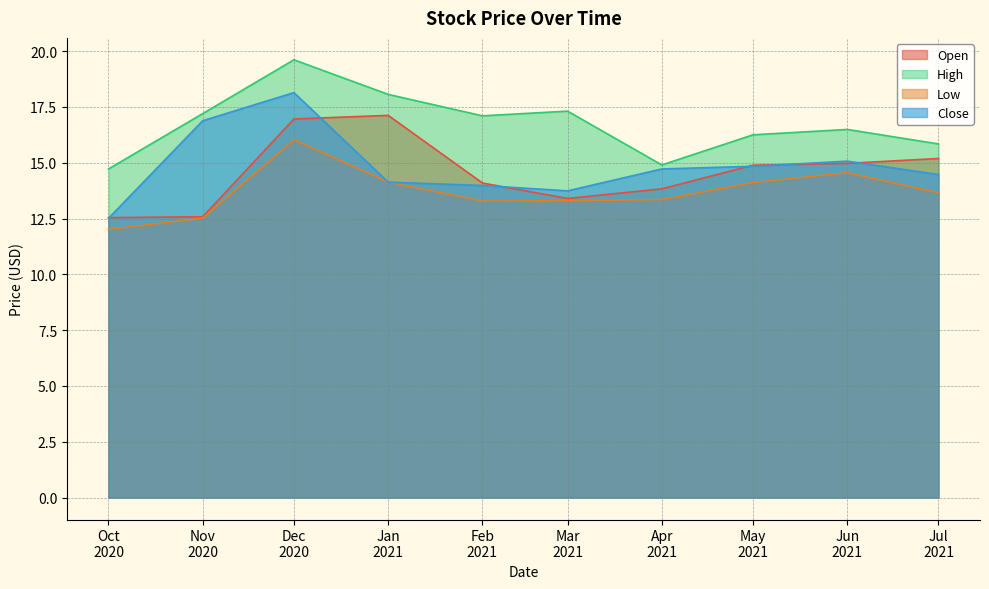

What is the smallest value displayed?

12.0